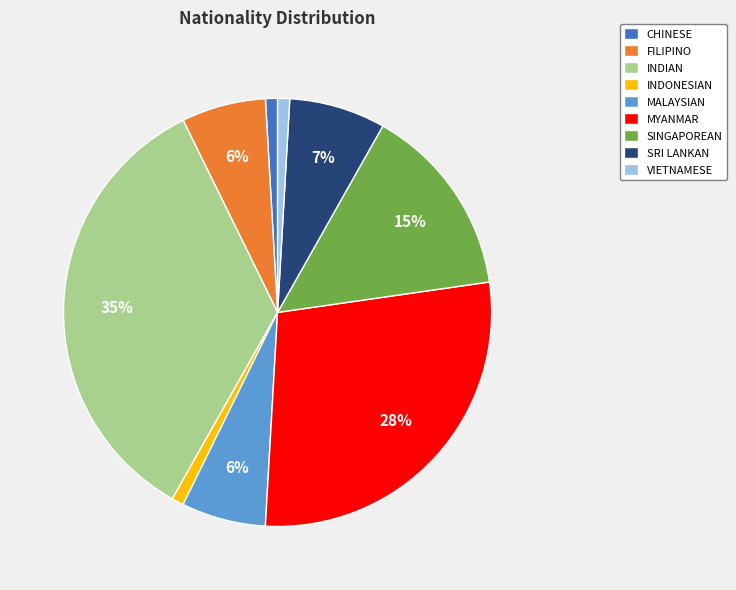

Count the number of slices in the pie.

9